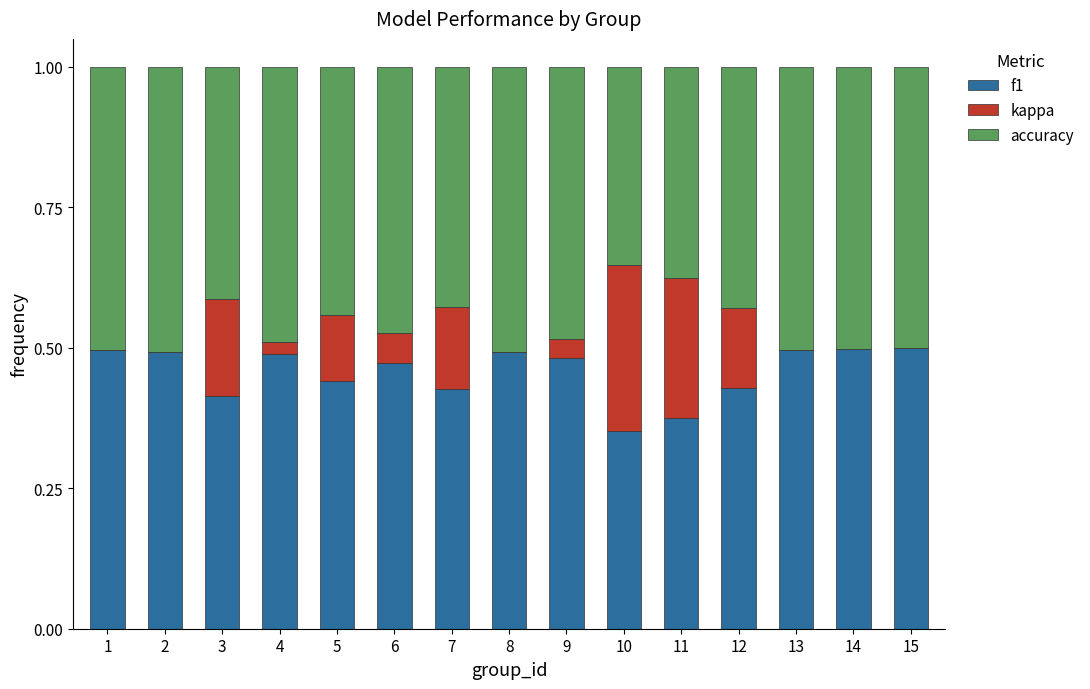

The f1 series shows 0.8 at 4. True or false?

False